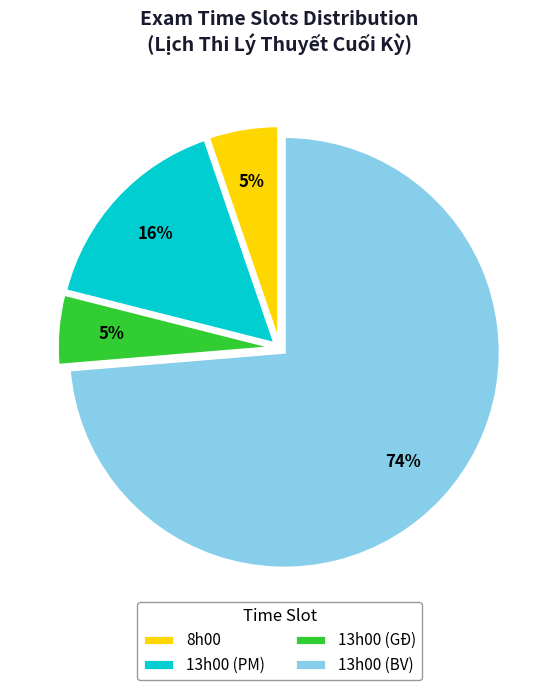

Combined, do 8h00 and 13h00 (PM) account for over 50%?

No